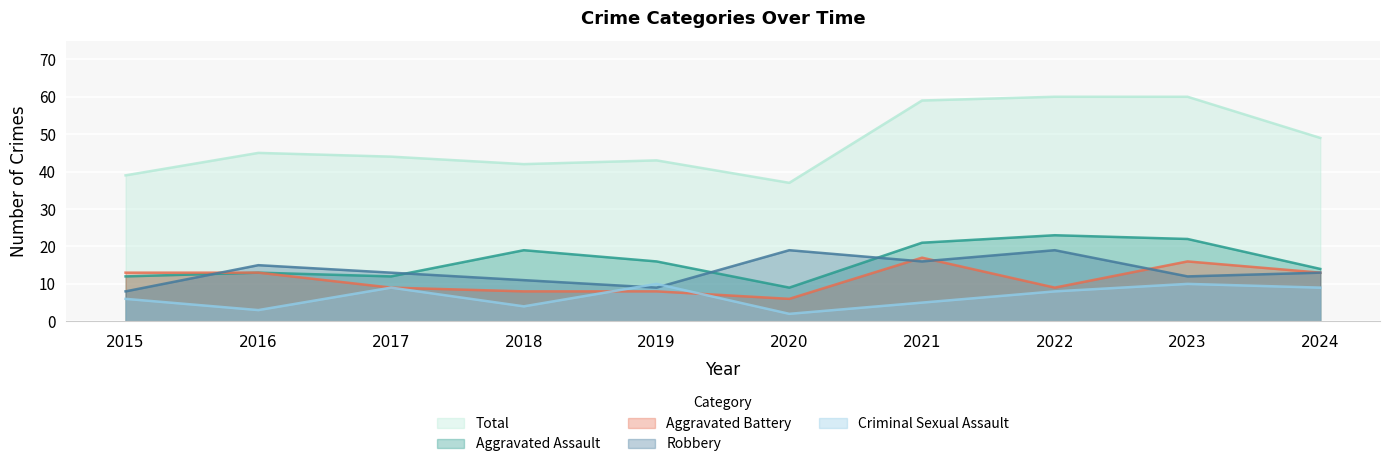

Which series has the largest range (max minus min)?

Total